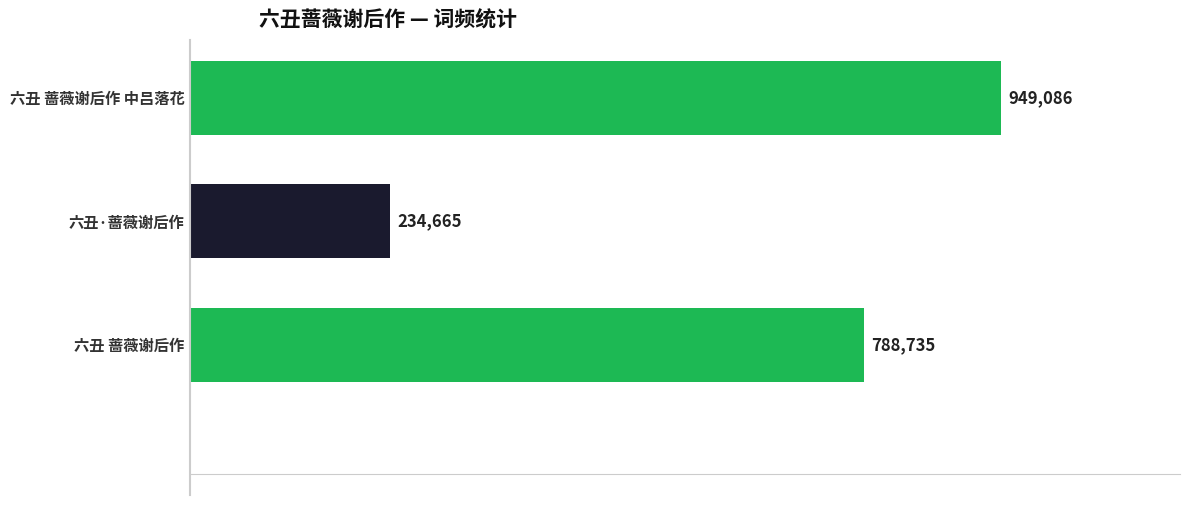

At which category does the chart reach its minimum across all series?

六丑·蔷薇谢后作